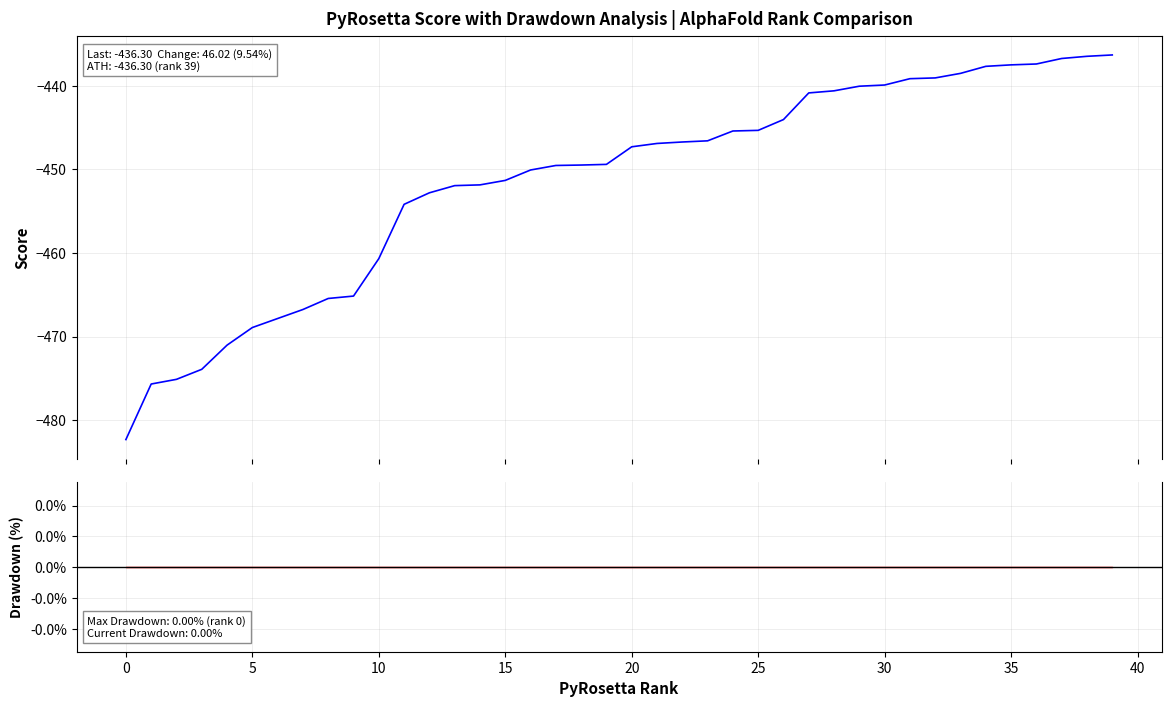

True or false: drawdown and score intersect in this chart.

False